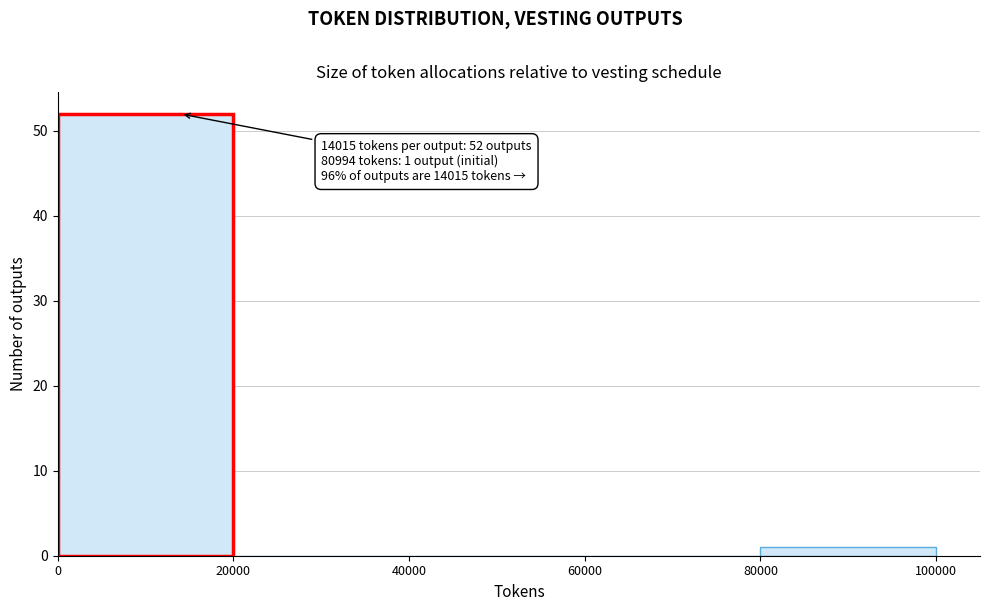

Over which range of the x-axis is the bar tallest?

0 to 20000